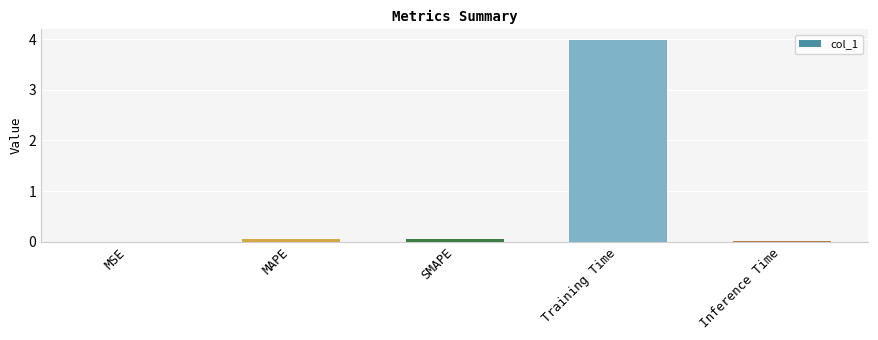

What is the sum of all values?

4.1